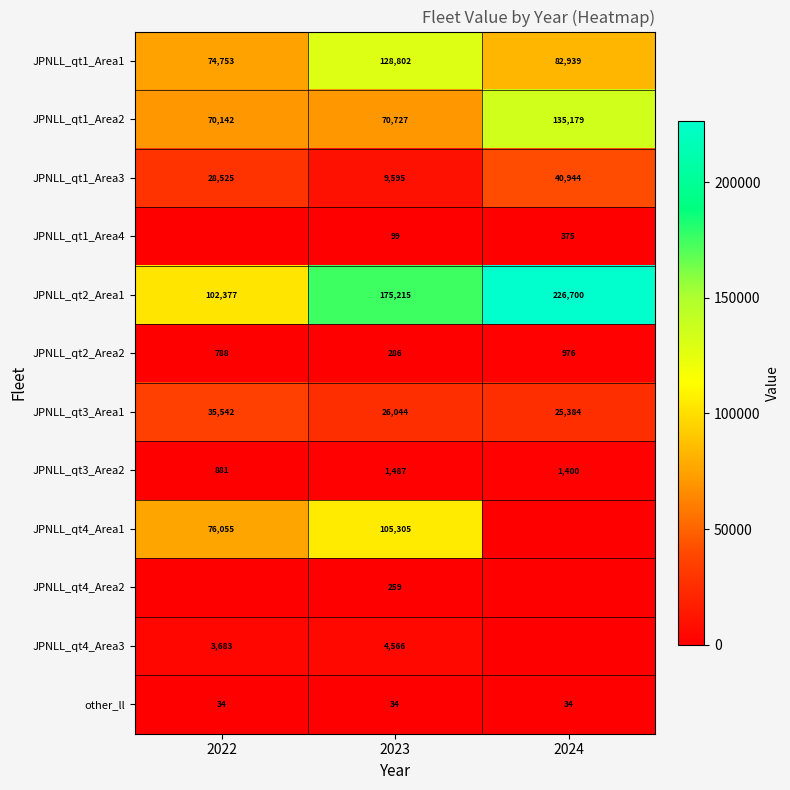

What is the sum of the JPNLL_qt3_Area2 values at 2023 and 2022?

2368